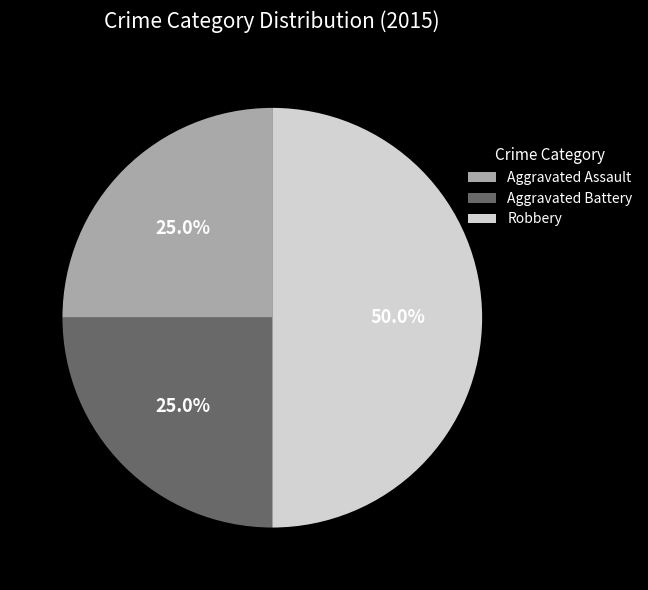

Which slice is the largest?

Robbery